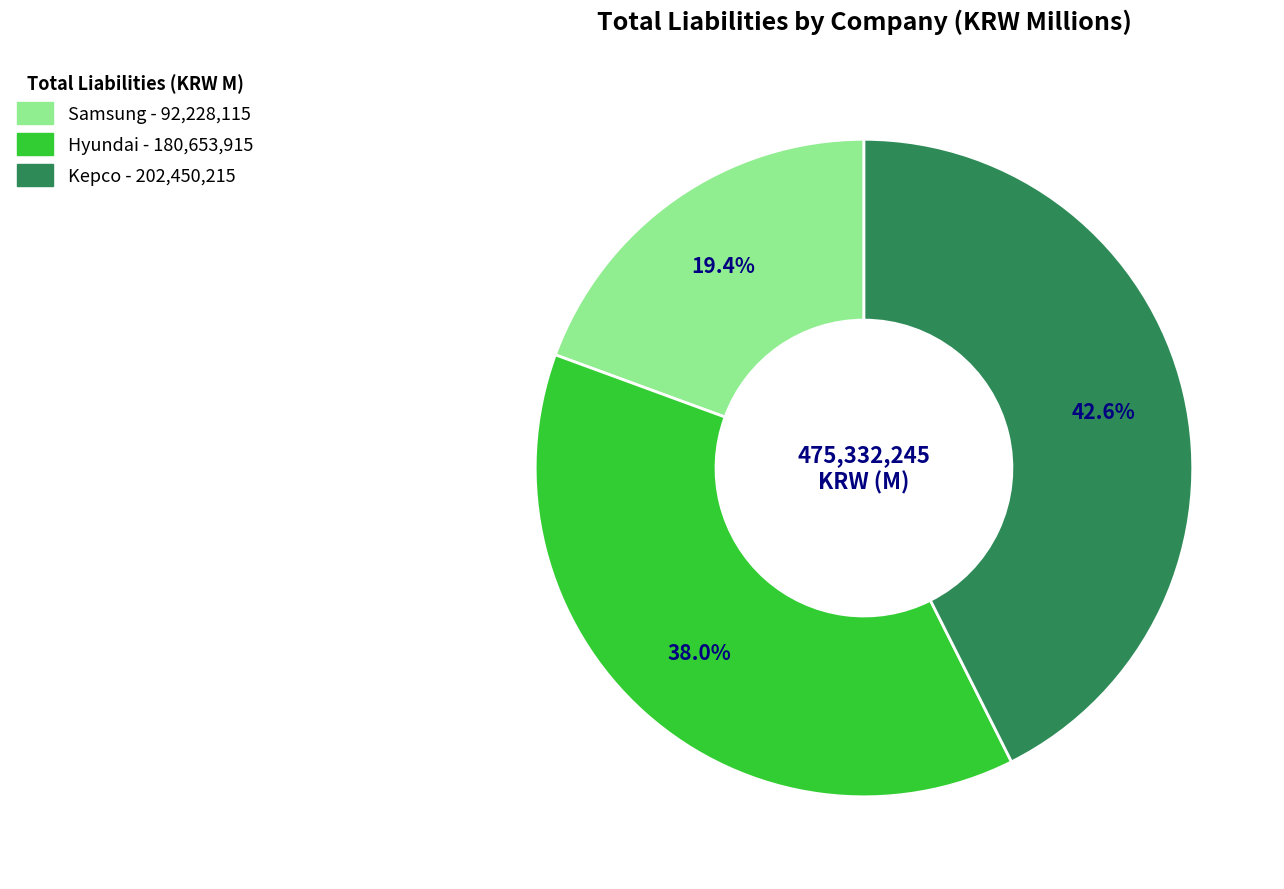

How much of the chart is everything except Hyundai?

62.0%